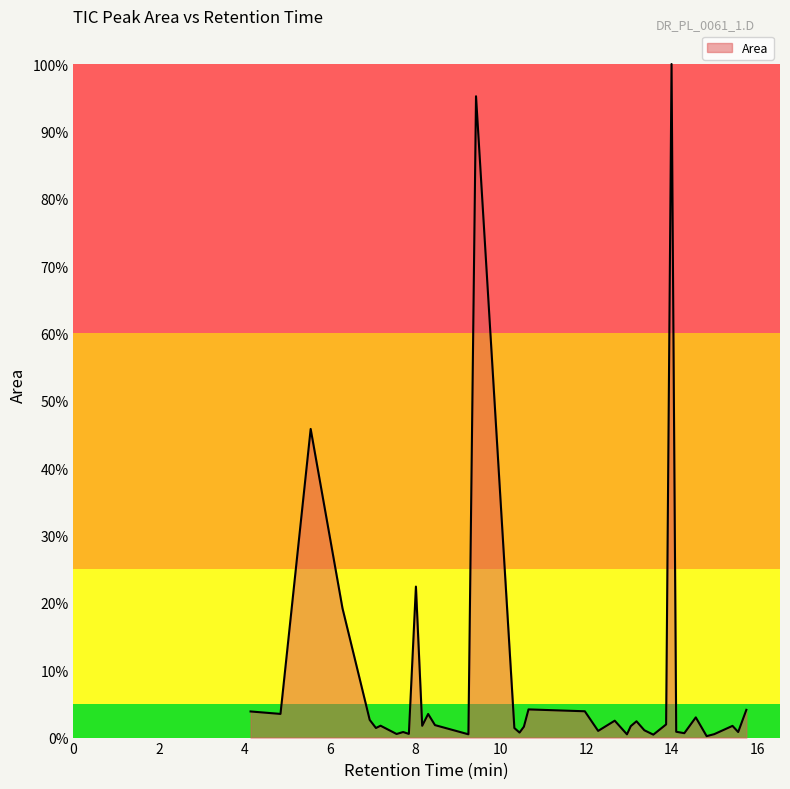

How many lines are shown in the chart?

1